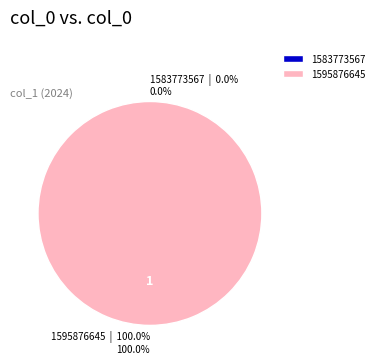

What is the majority slice?

1595876645